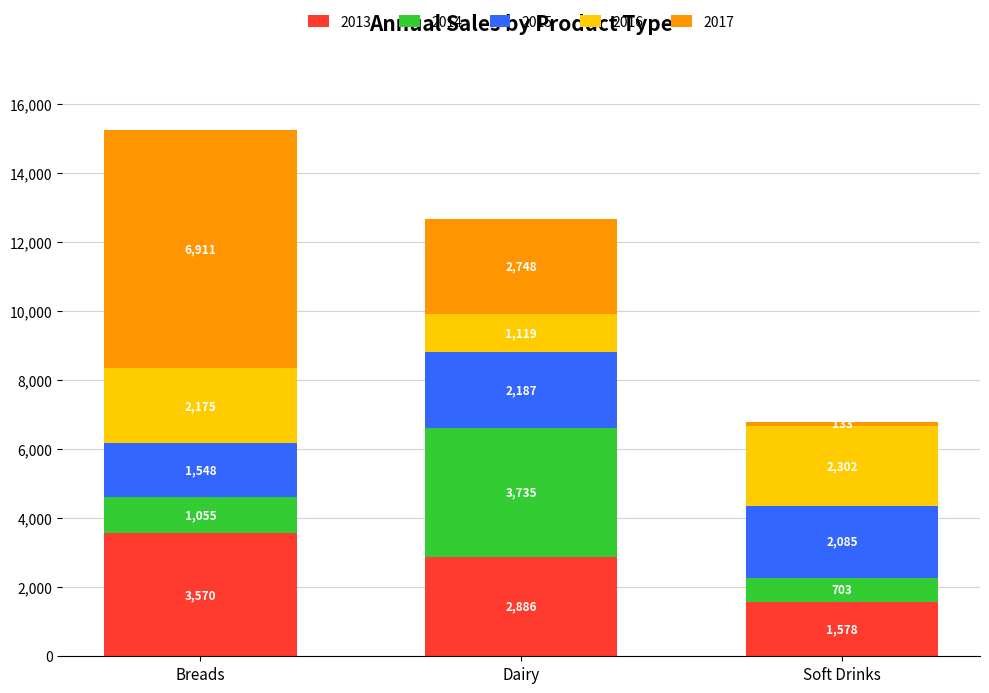

At which category is the sum across all series the highest?

Breads